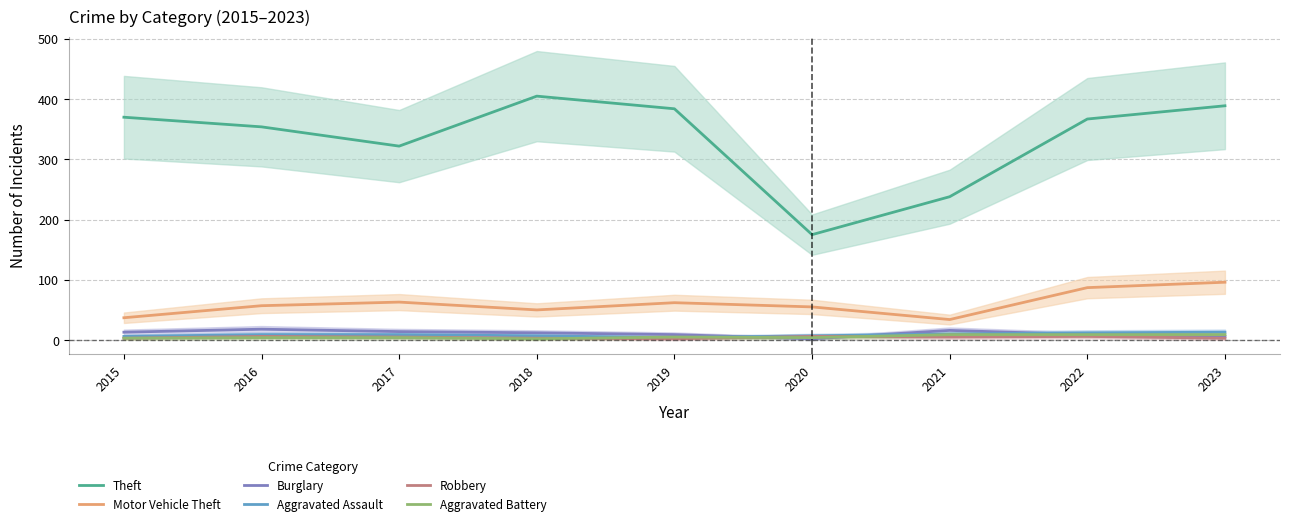

True or false: Robbery and Motor Vehicle Theft intersect in this chart.

False